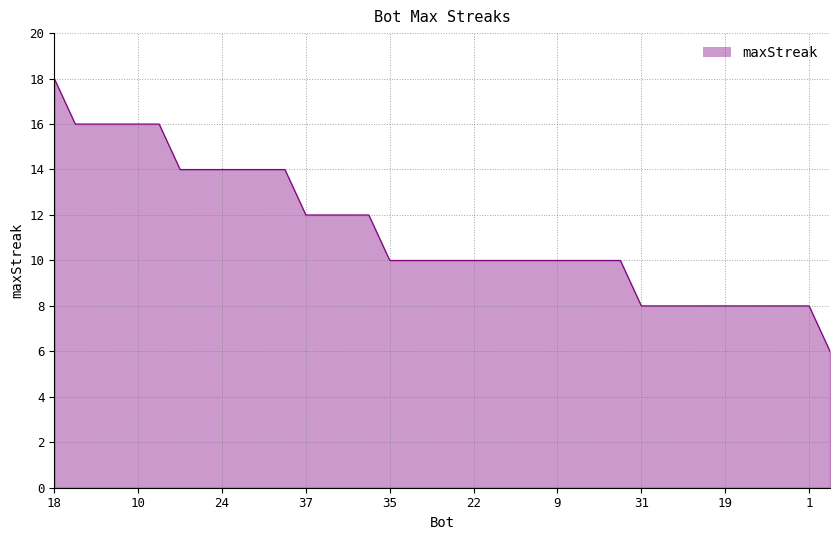

The value at 35 is 4. True or false?

False